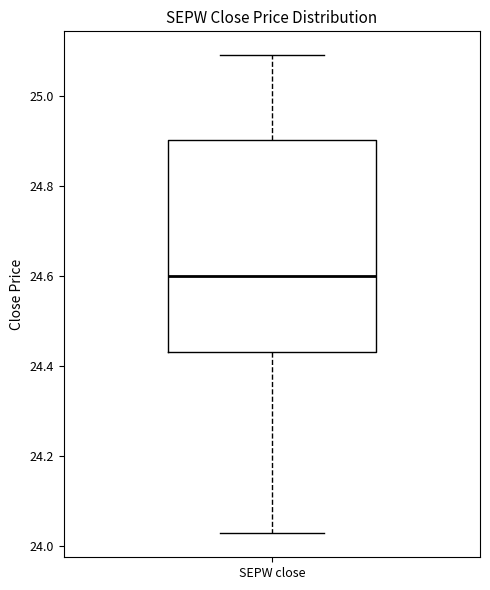

Where is the upper edge of the box for SEPW close on the y-axis? The values are not printed on the chart, so give them approximately, as read against the axis.

24.90